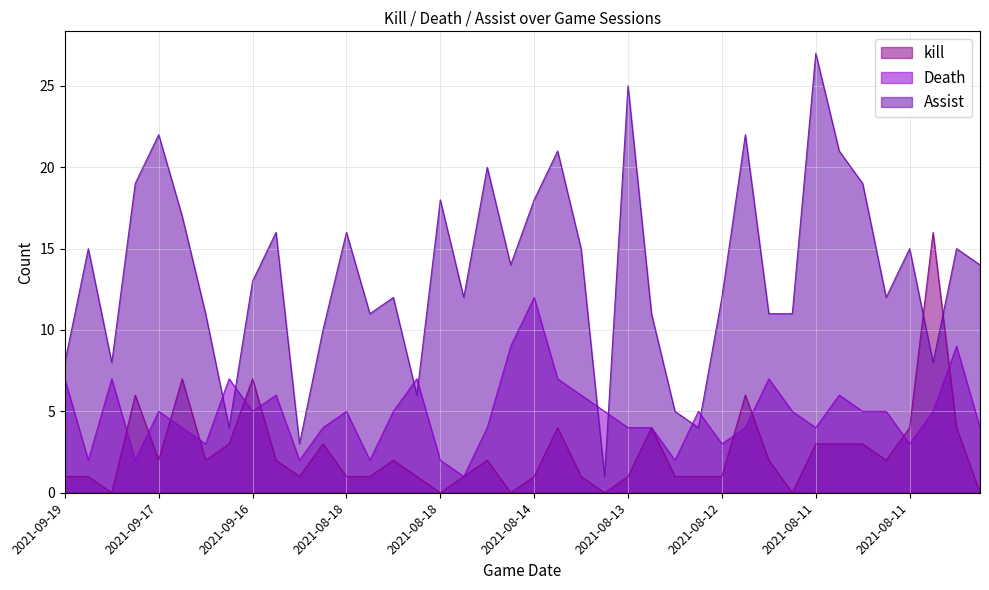

What are all the series names shown in the legend?

kill, Death, Assist